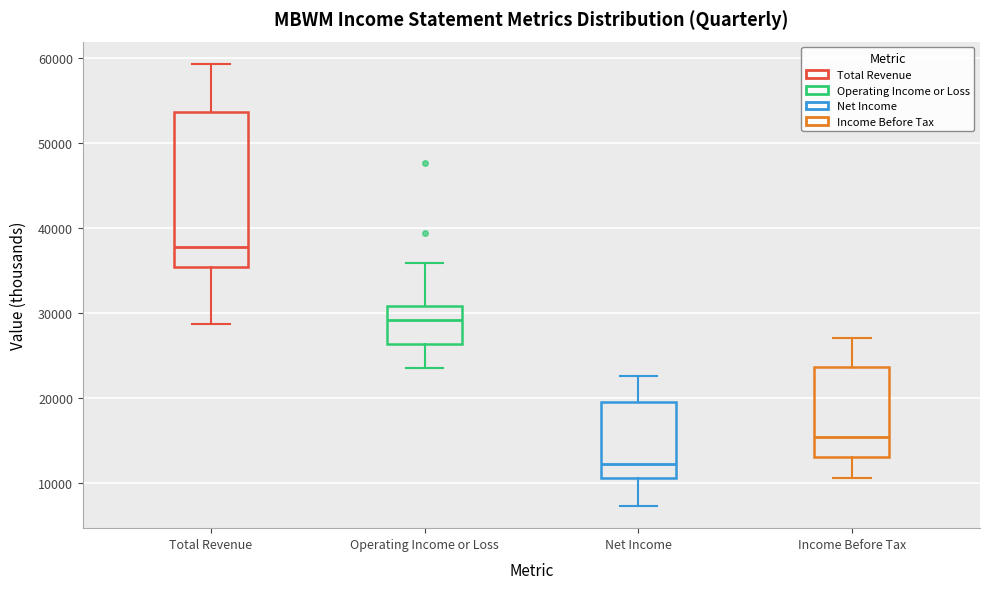

Which box's median line is the highest?

Total Revenue